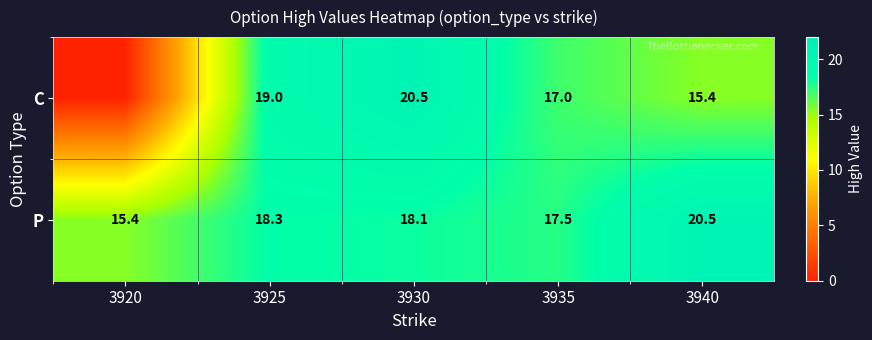

The C series shows 19.0 at 3925. True or false?

True